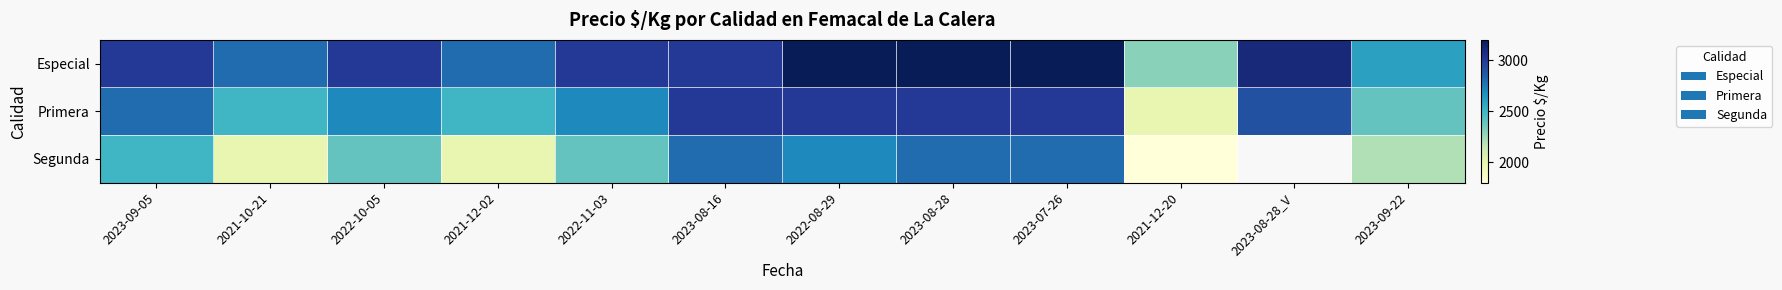

Is the value of Especial at 2021-12-02 greater than the value of Segunda at 2023-08-16?

No